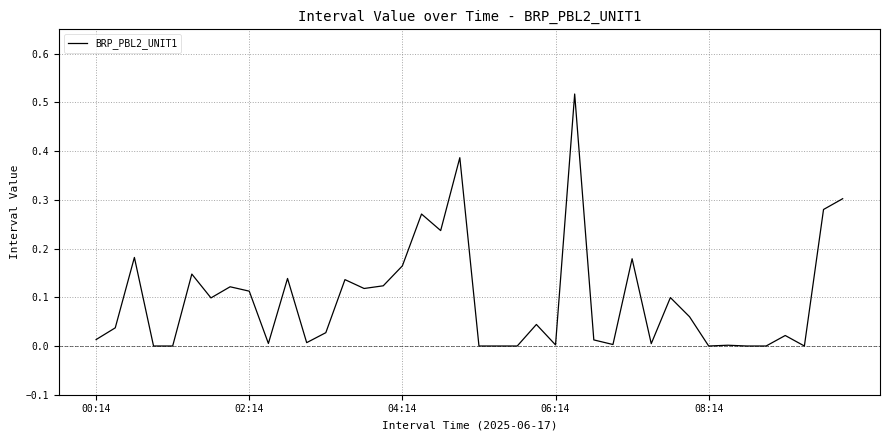

Rank the categories by value from lowest to highest.

06:14, 08:14, 20, 21, 22, 32, 34, 35, 37, 33, 24, 27, 29, 9, 11, 26, 00:14, 36, 12, 02:14, 23, 31, 6, 30, 8, 14, 7, 15, 13, 10, 5, 16, 28, 04:14, 18, 17, 38, 39, 19, 25